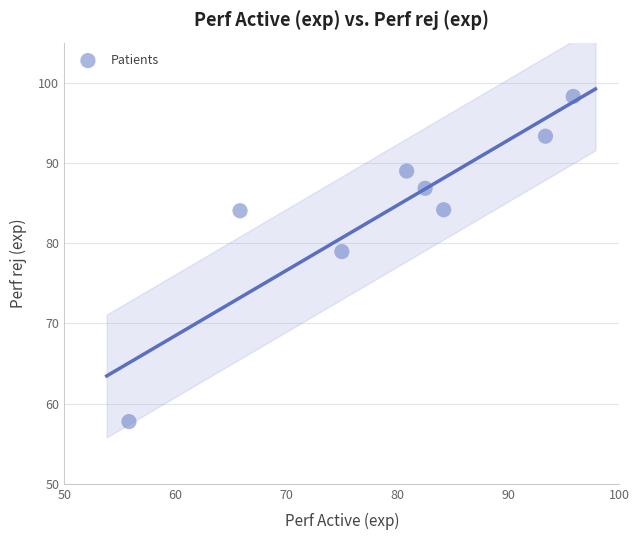

What is the average X value?

79.2